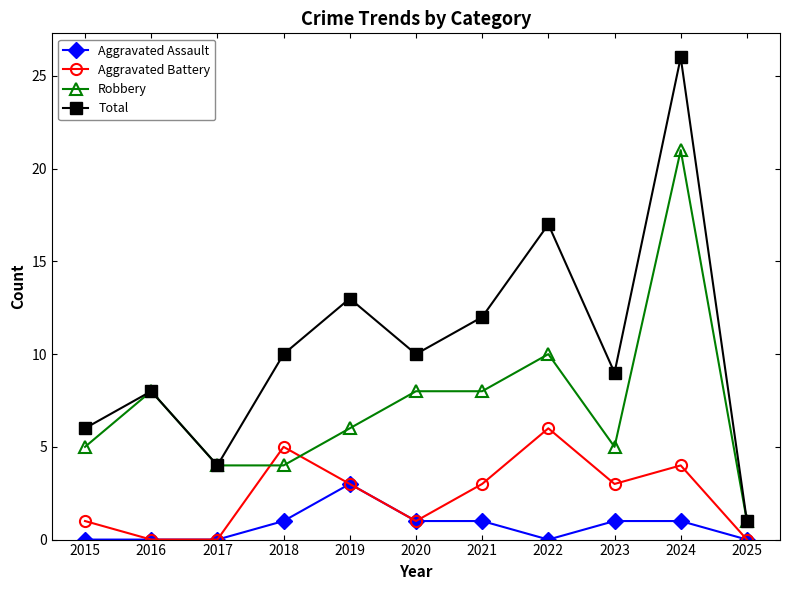

How many categories are shown in the chart?

11